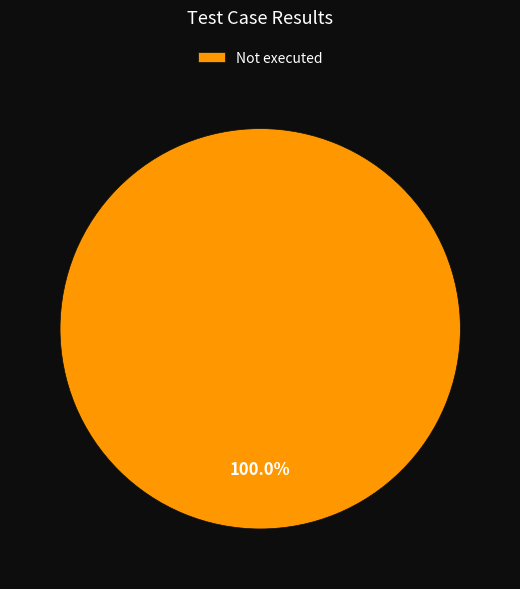

Rank the categories by value from lowest to highest.

Not executed